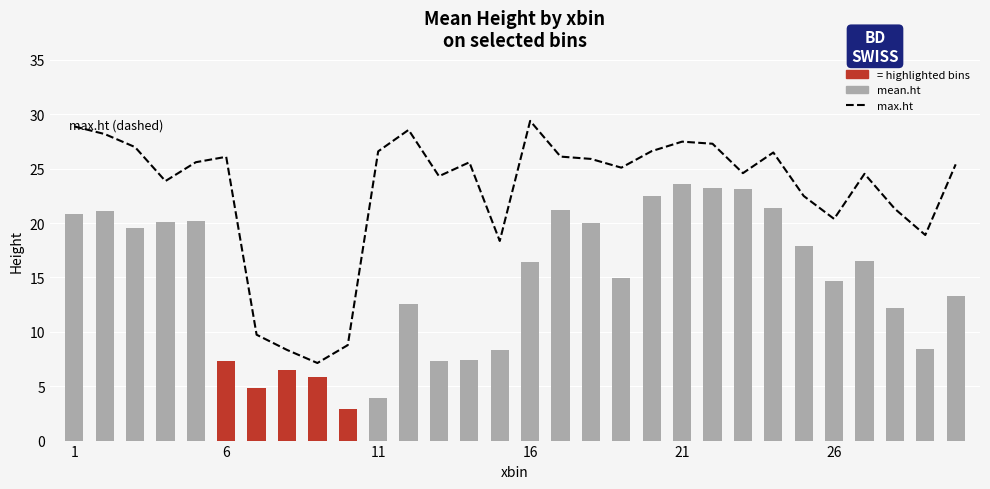

True or false: max.ht has a value of 10.7 at 13.

False